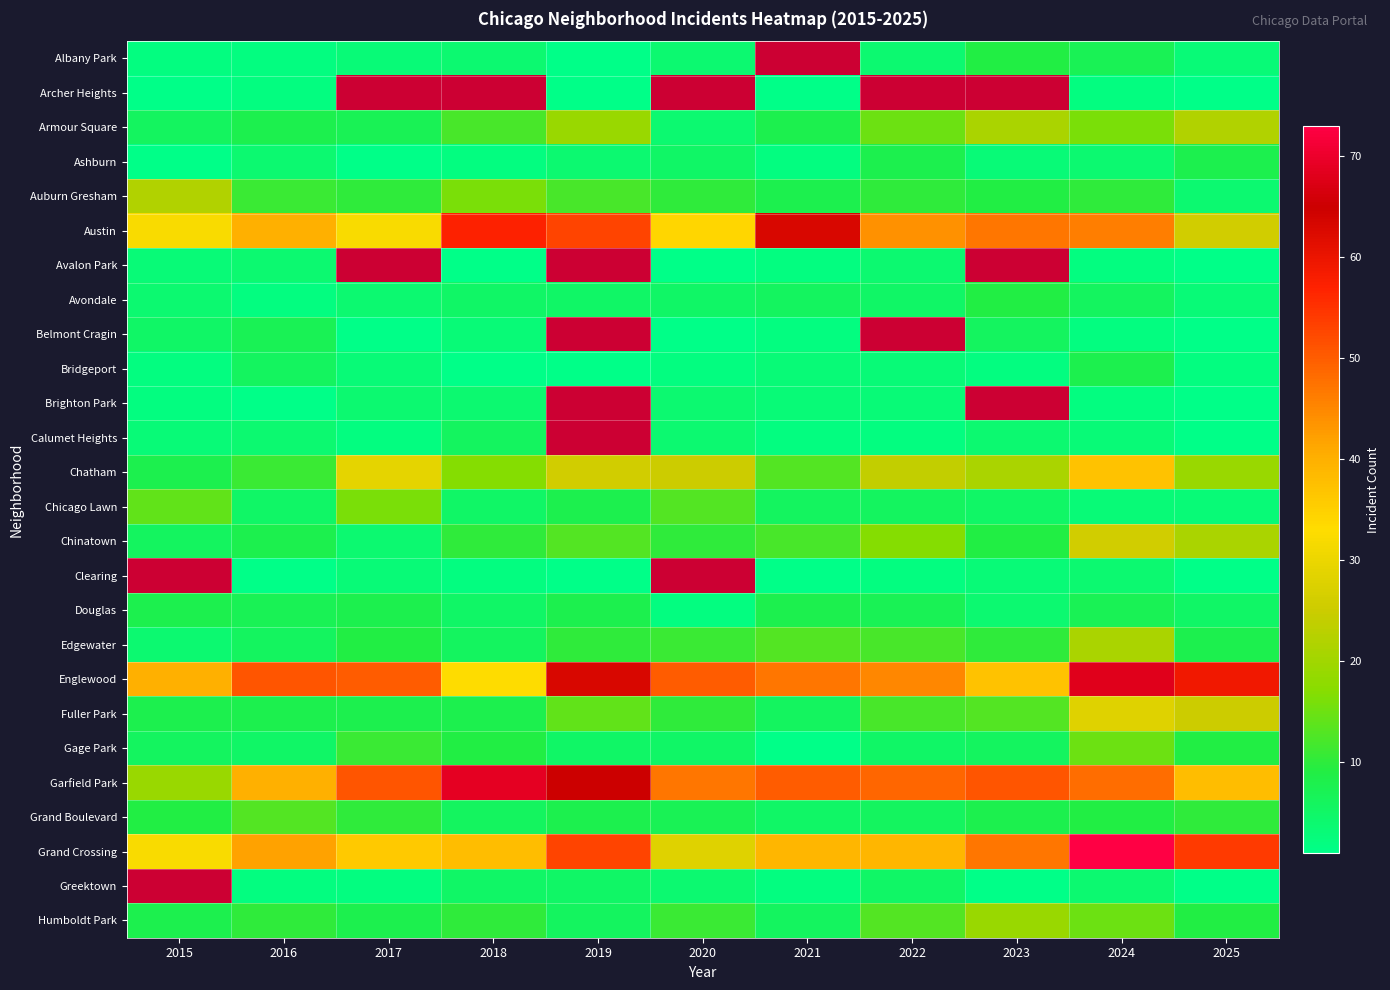

The value of Chinatown at 2018 is 2.3. True or false?

False